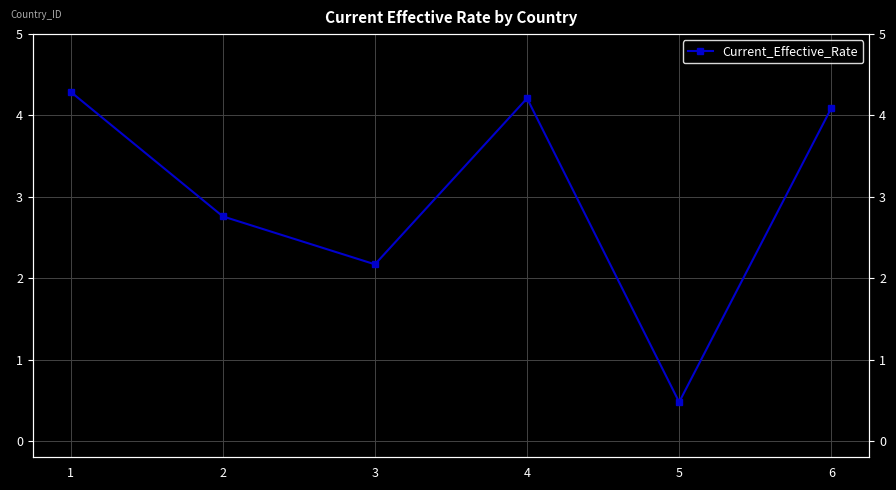

What is the change in value from 4 to 6?

-0.1